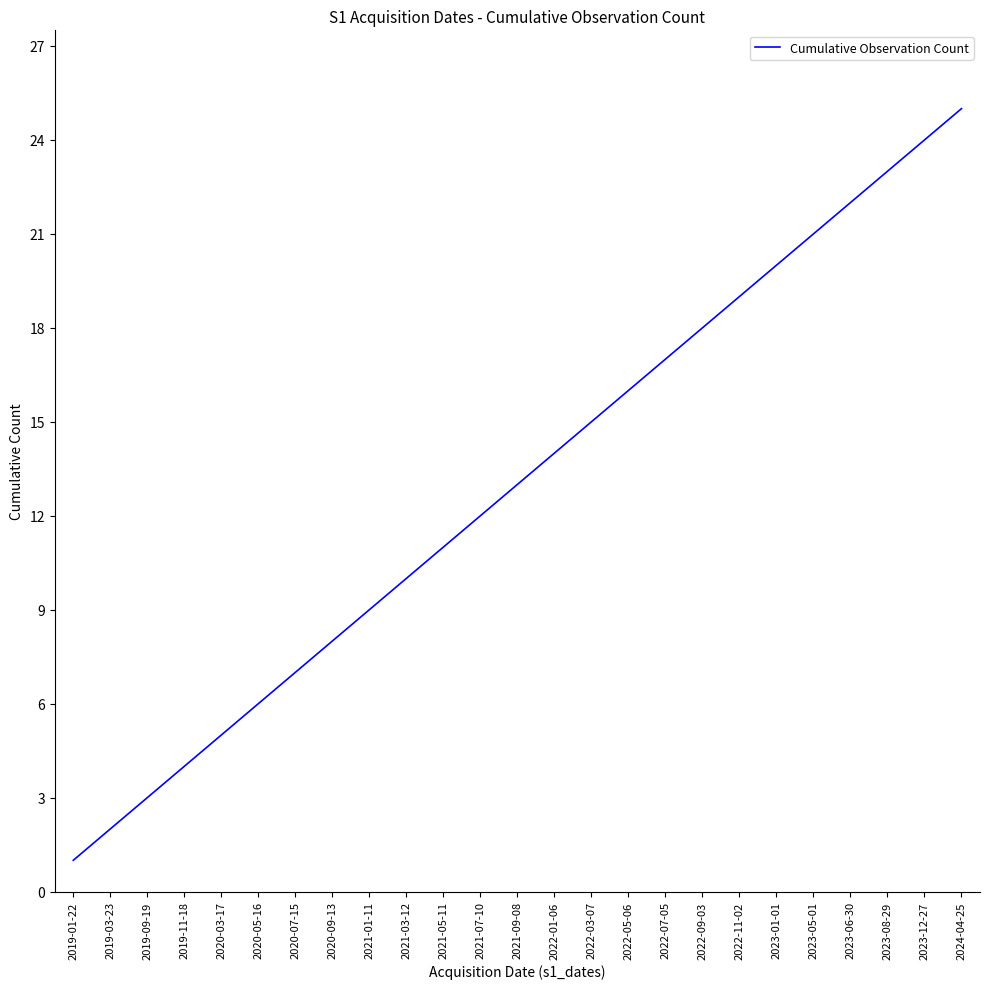

Where is the data nearest to the value 13?

2021-09-08